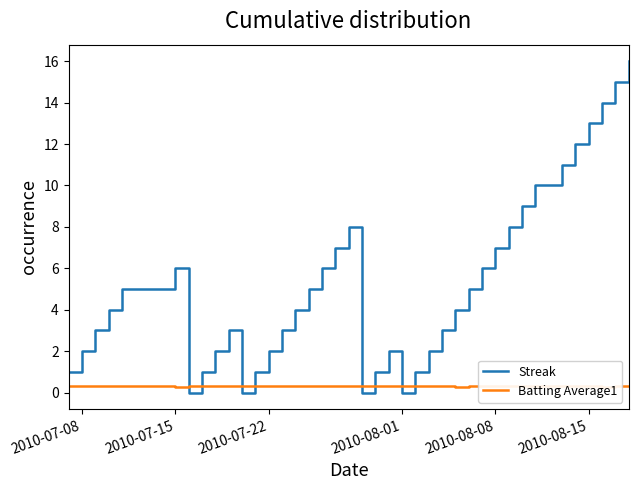

True or false: Streak and Batting Average1 intersect in this chart.

True